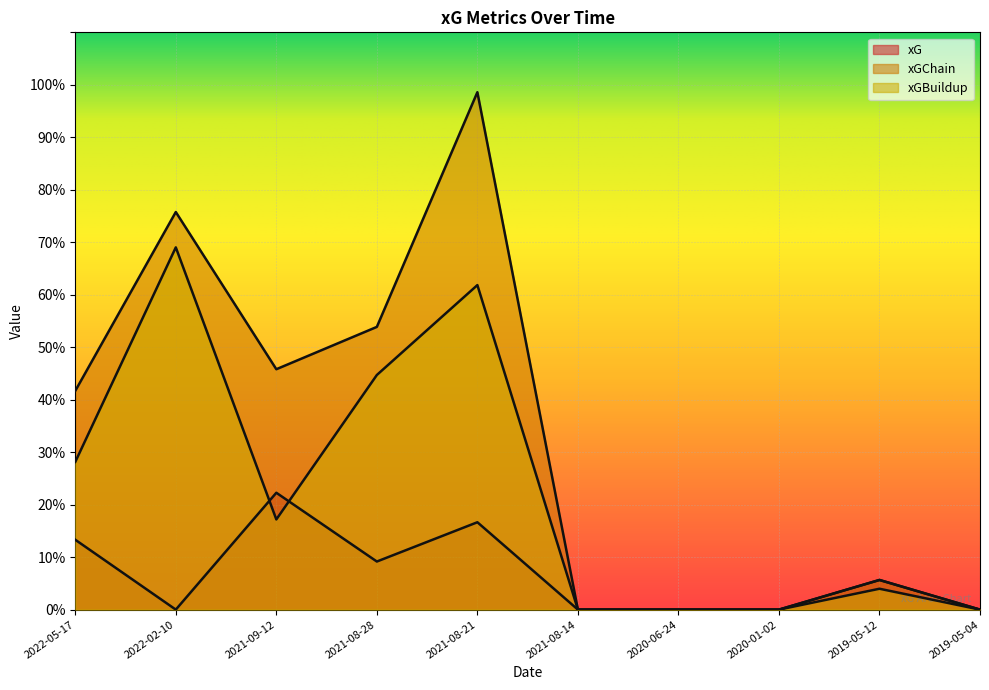

What is the difference between the second highest and minimum values in the xGChain series?

0.8